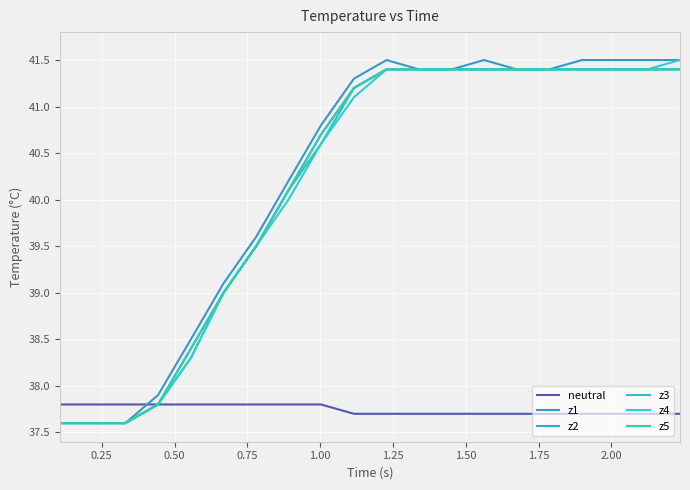

What is the sum of all z1 values?

804.8